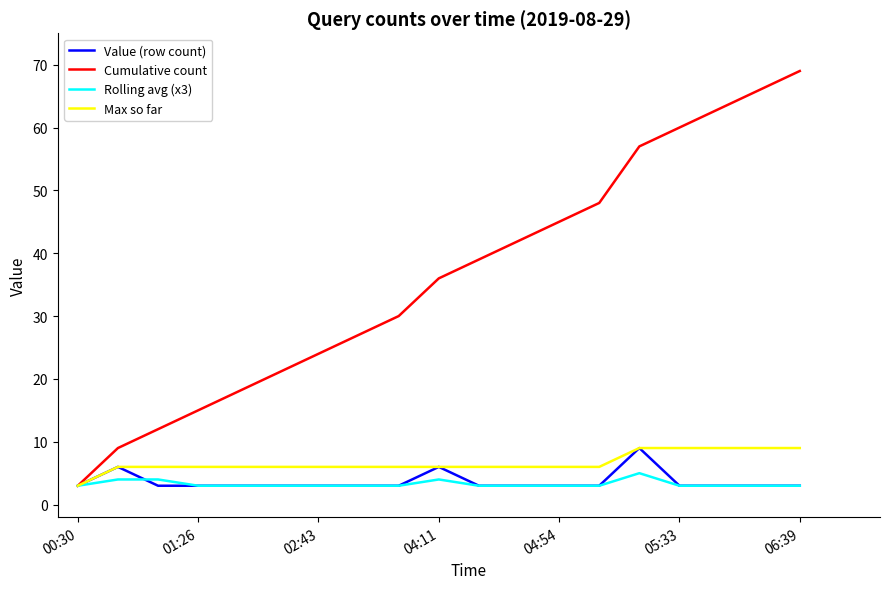

Which series has the widest spread of values?

Cumulative count